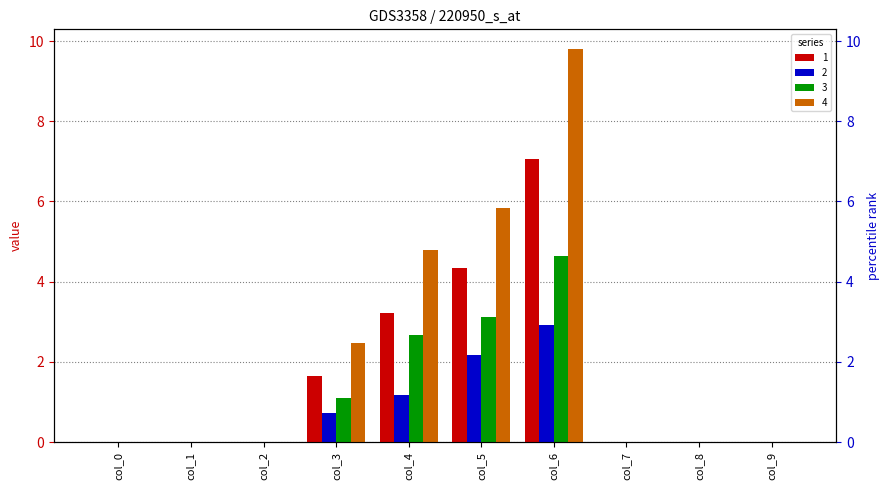

What is the maximum value shown in the chart?

9.8